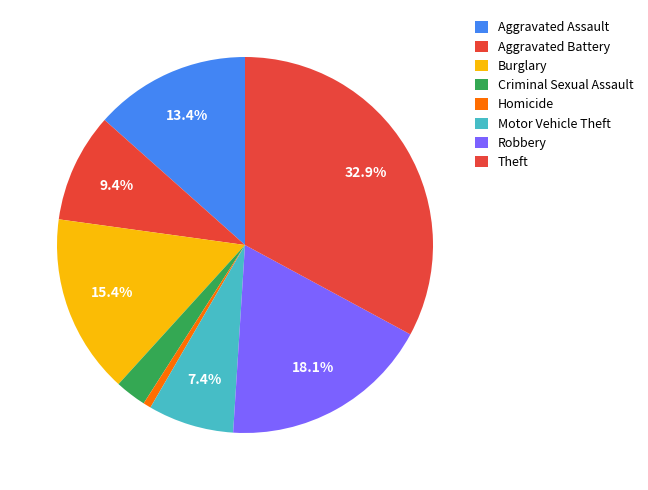

How many segments does this pie chart have?

8